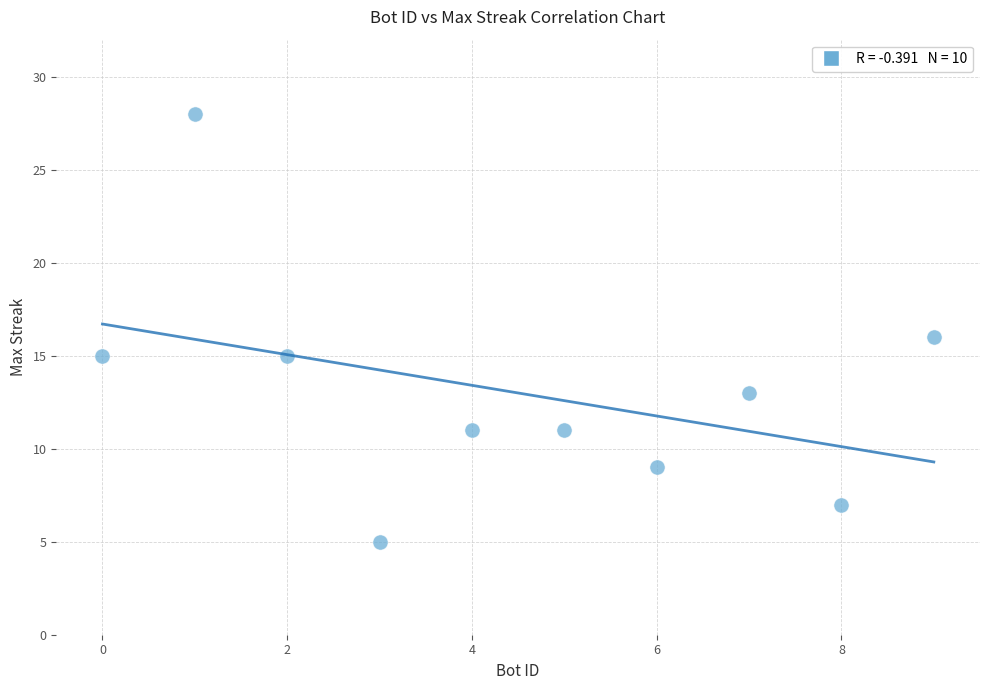

What is the range of Y values (max minus min)?

23